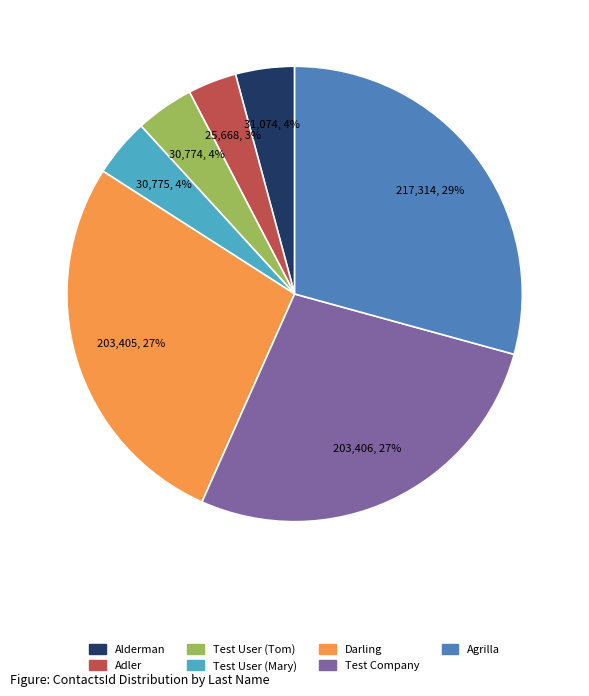

True or false: Darling accounts for 19% of the total.

False